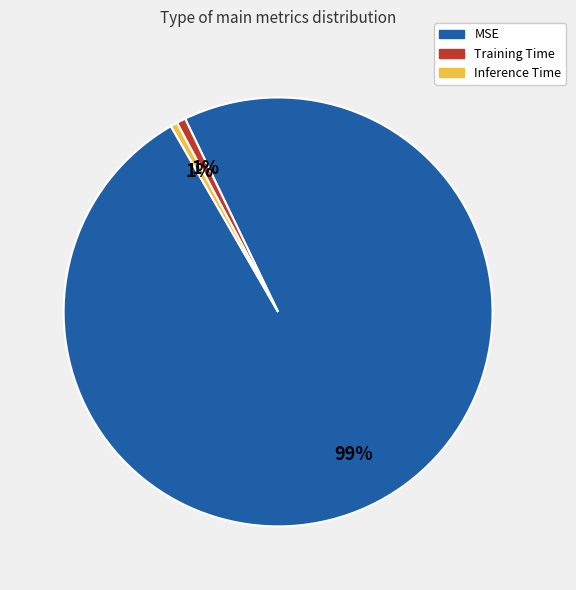

Do MSE and Training Time together represent more than half of the pie?

Yes